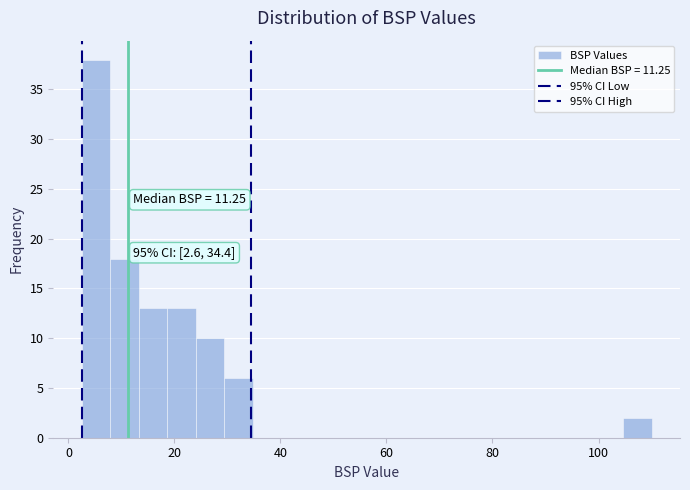

Read against the x-axis, roughly where is the centre of the tallest bar?

6